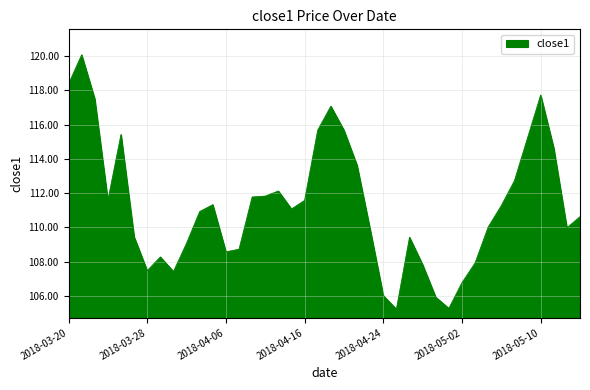

What is the minimum value shown in the chart?

105.2